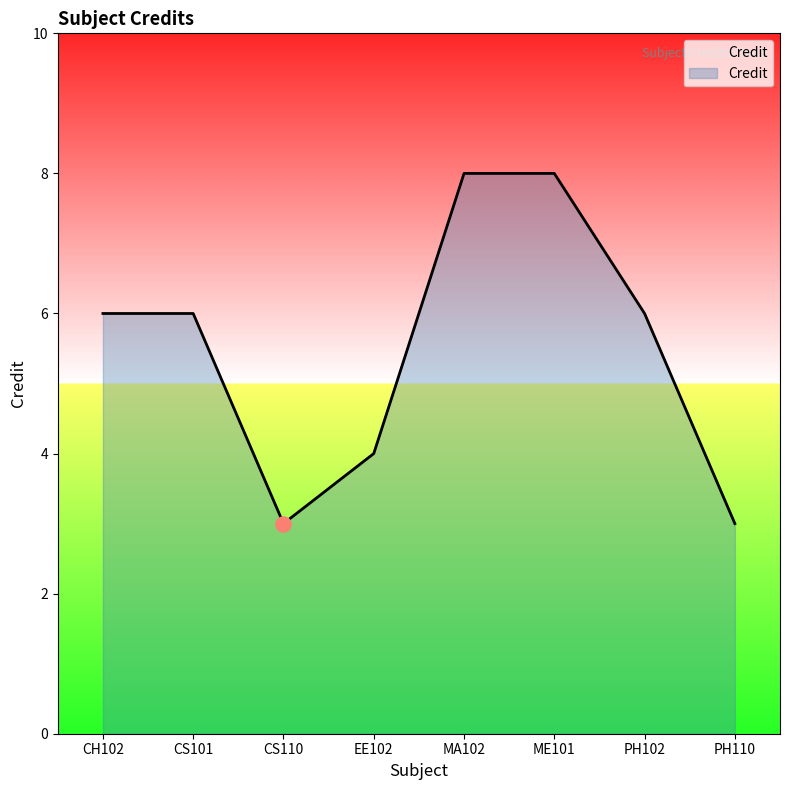

Approximately how many times larger is the value at EE102 compared to CH102?

0.7